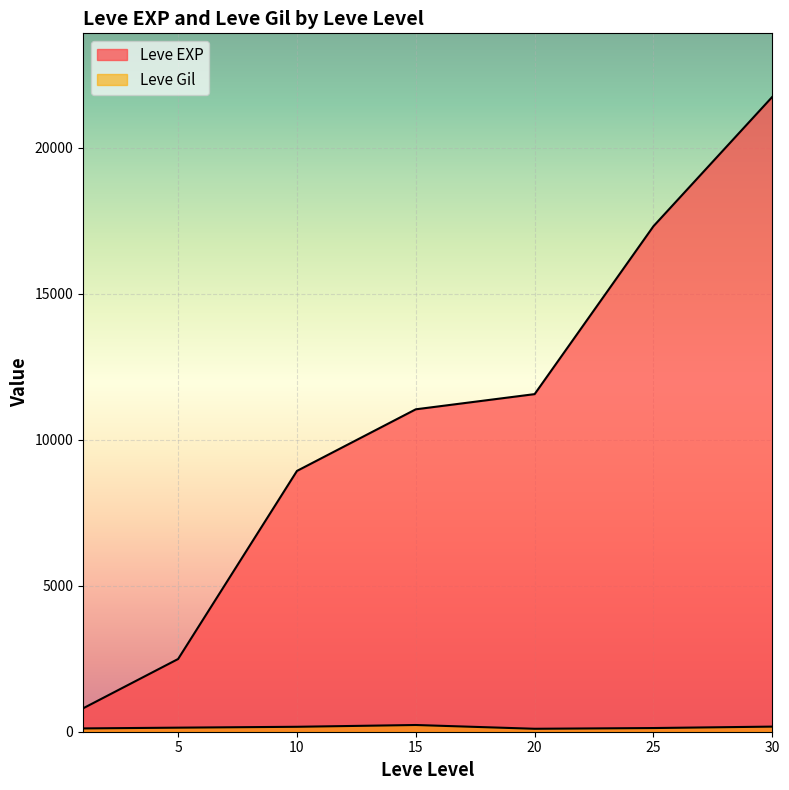

True or false: Leve EXP and Leve Gil intersect in this chart.

False